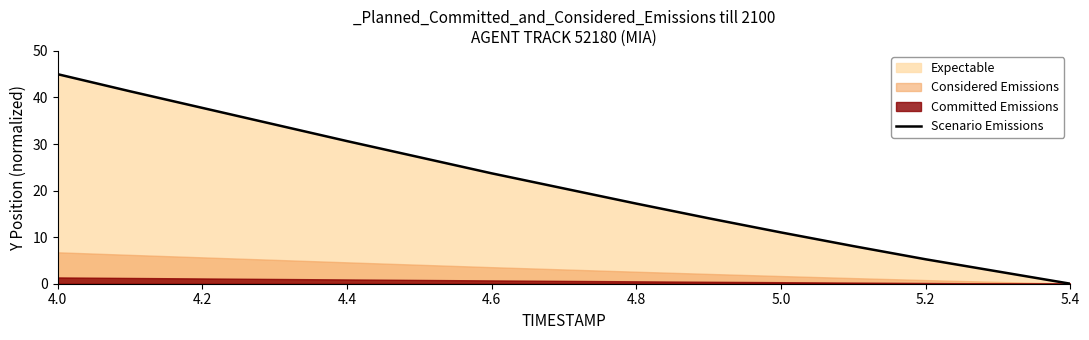

What is the difference between the maximum and second lowest values?

42.4